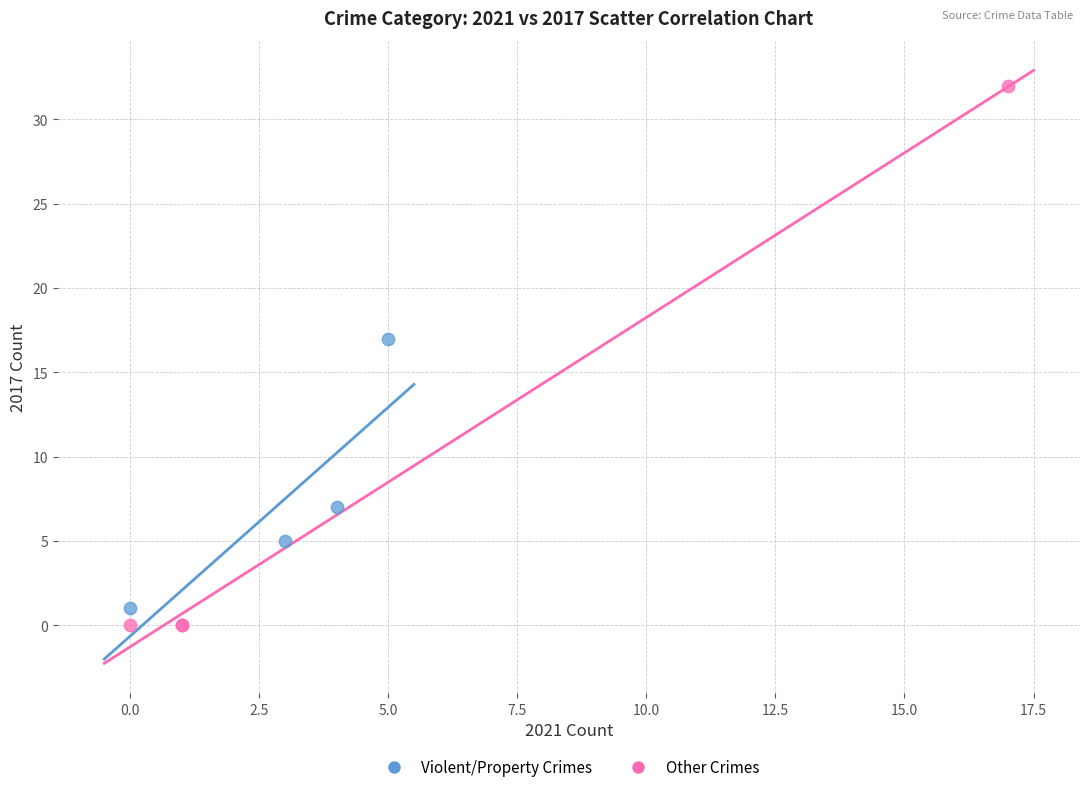

Which series contains the highest Y value?

Other Crimes